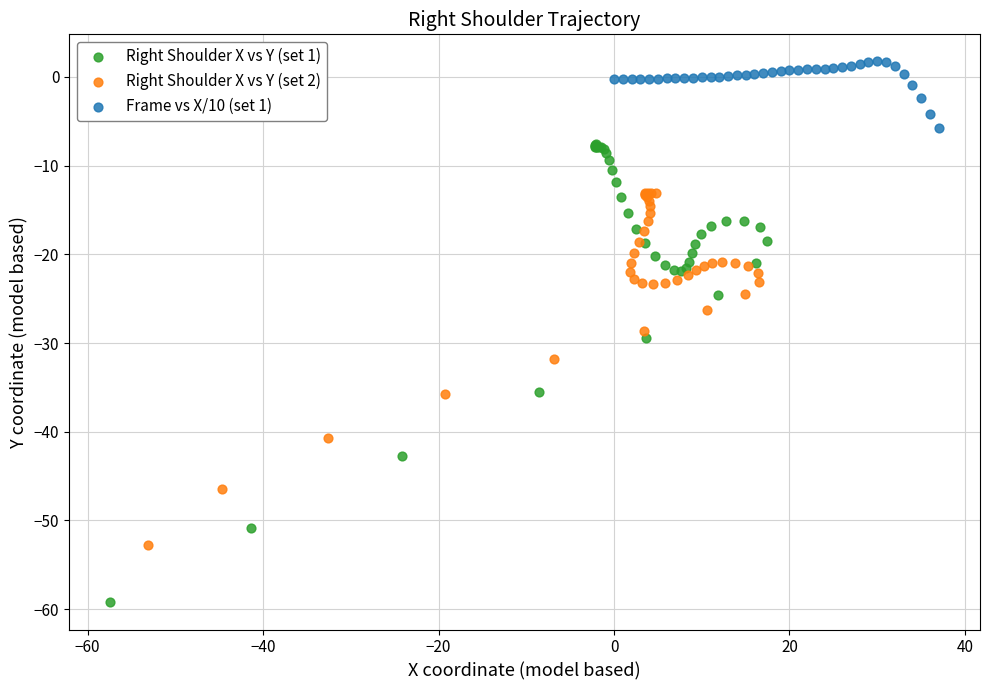

Which series contains the highest Y value?

Frame vs X/10 (set 1)